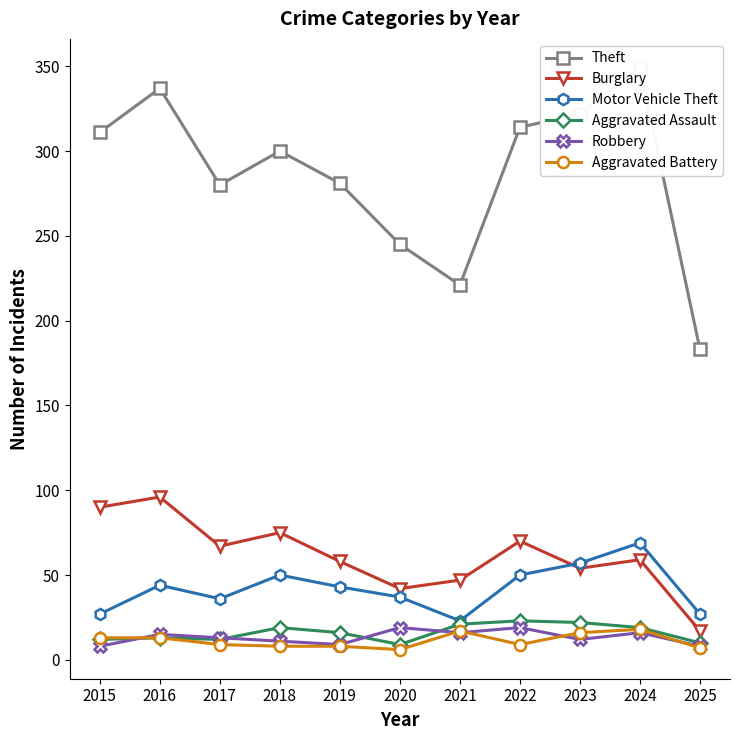

True or false: Aggravated Battery and Theft cross at least once.

False